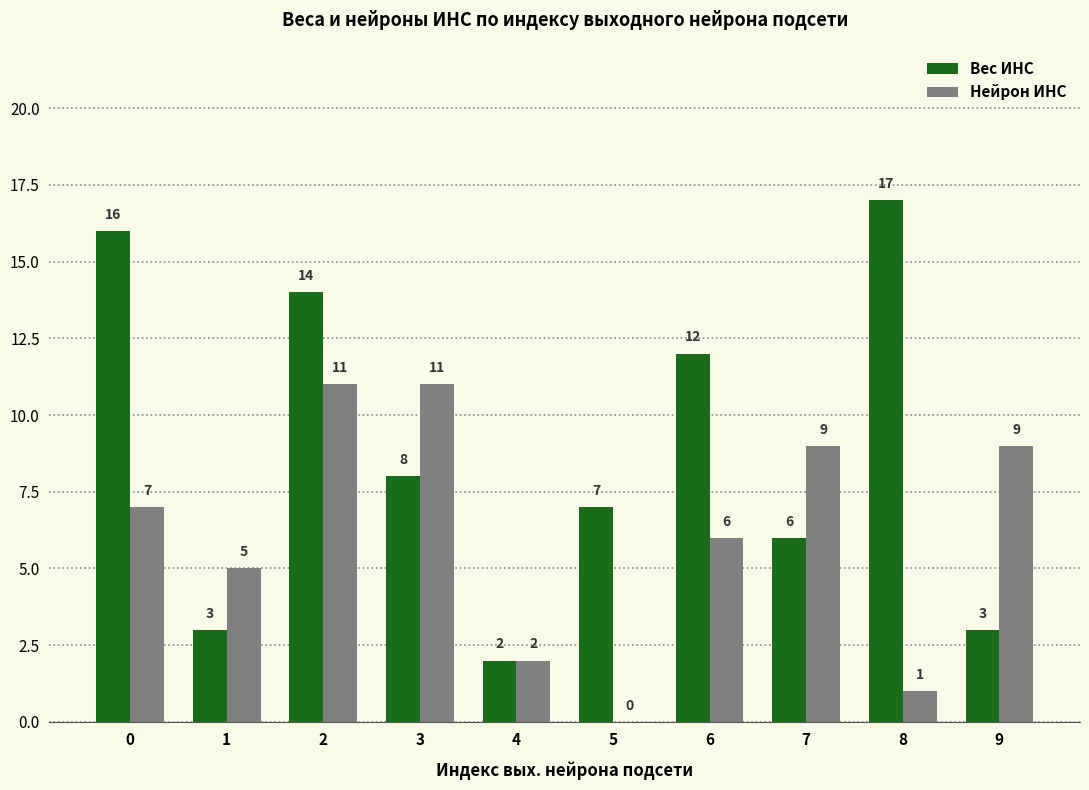

How many data points does each series have?

10